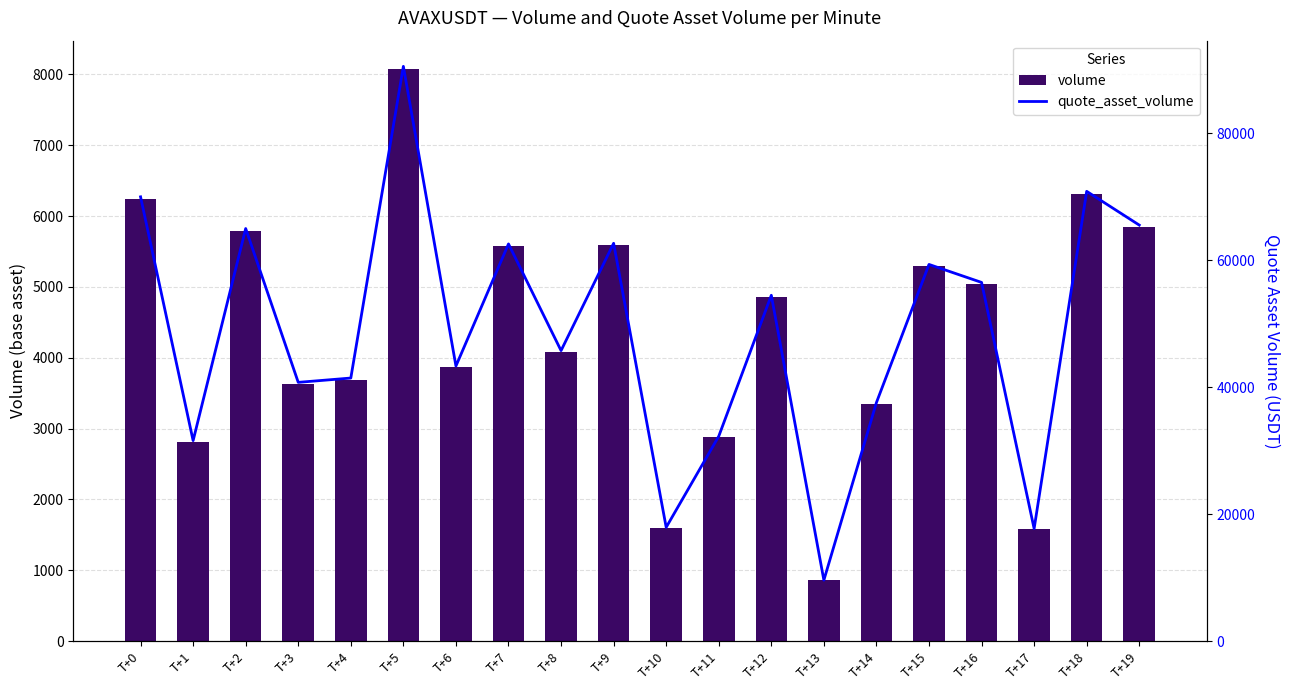

At how many categories does at least one series exceed 39880?

14